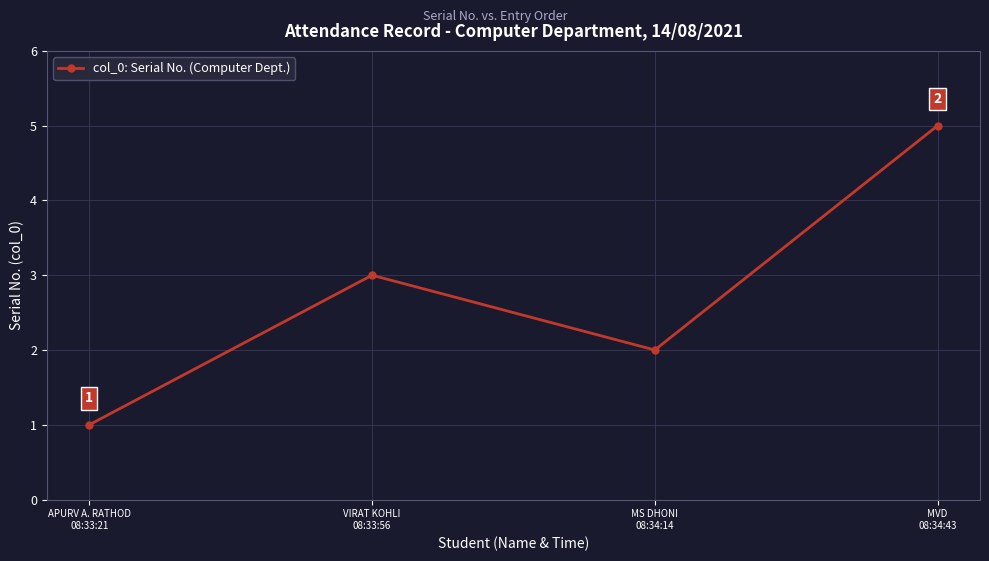

What is the label of the 3rd point from the left?

MS DHONI
08:34:14